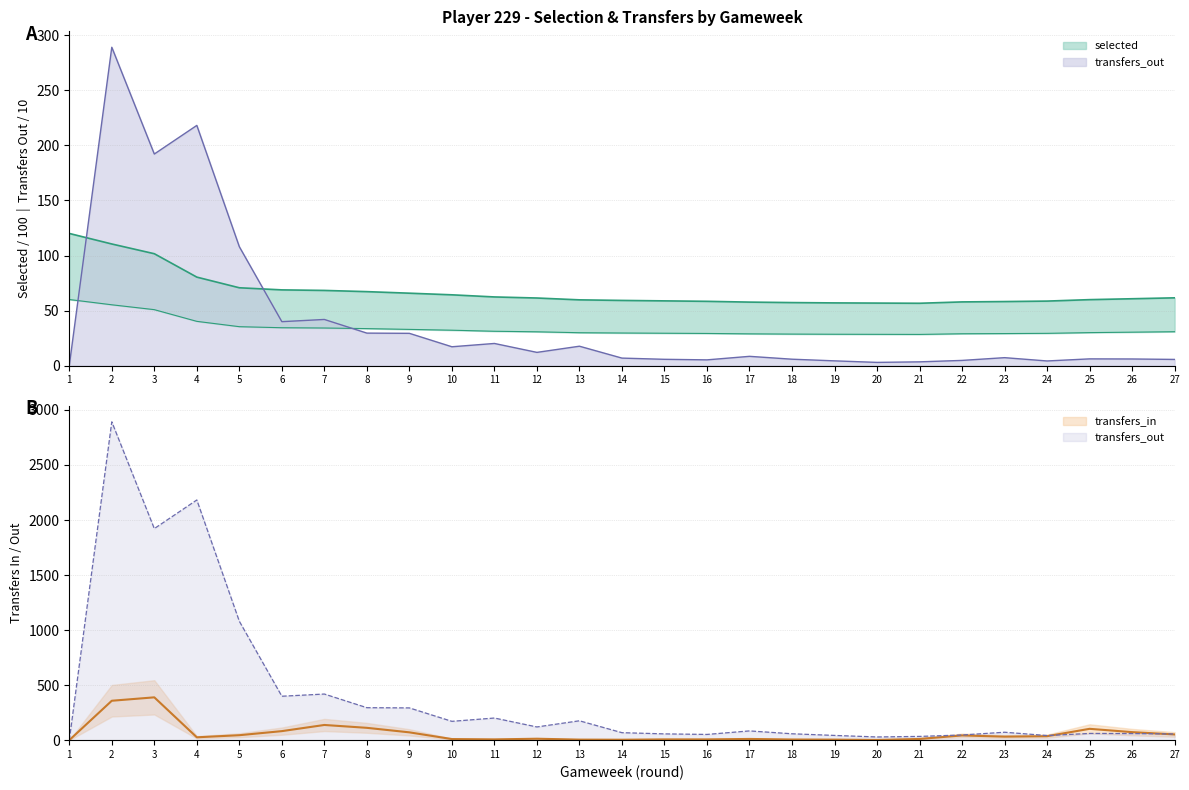

Which category has the highest value across all series?

3